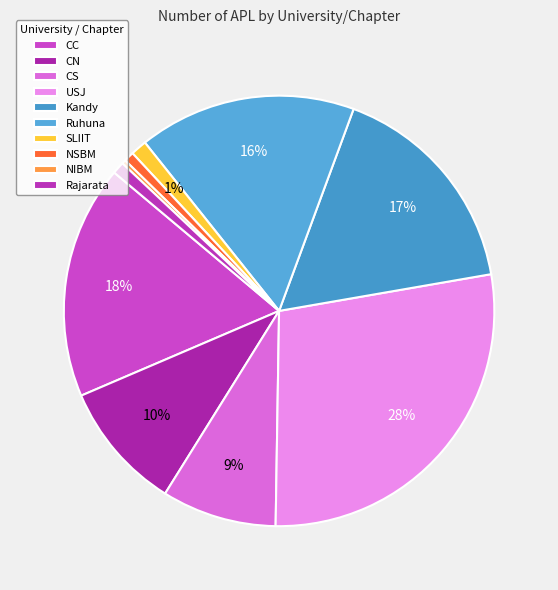

What is the total percentage of USJ and Ruhuna?

44.3%